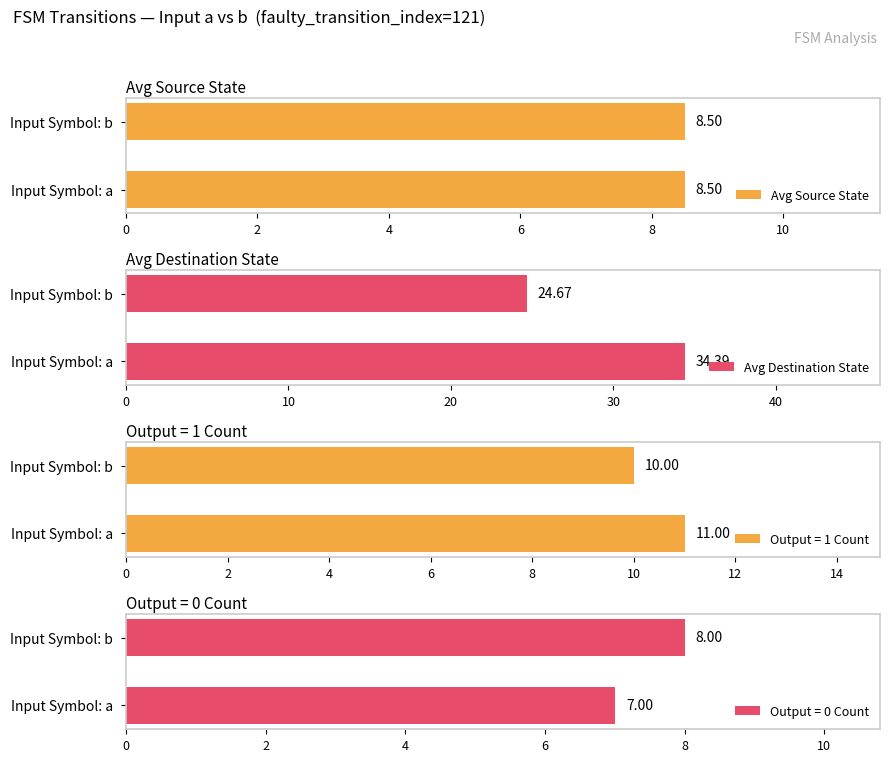

Where is Avg Destination State nearest to the value 29?

Input Symbol: b